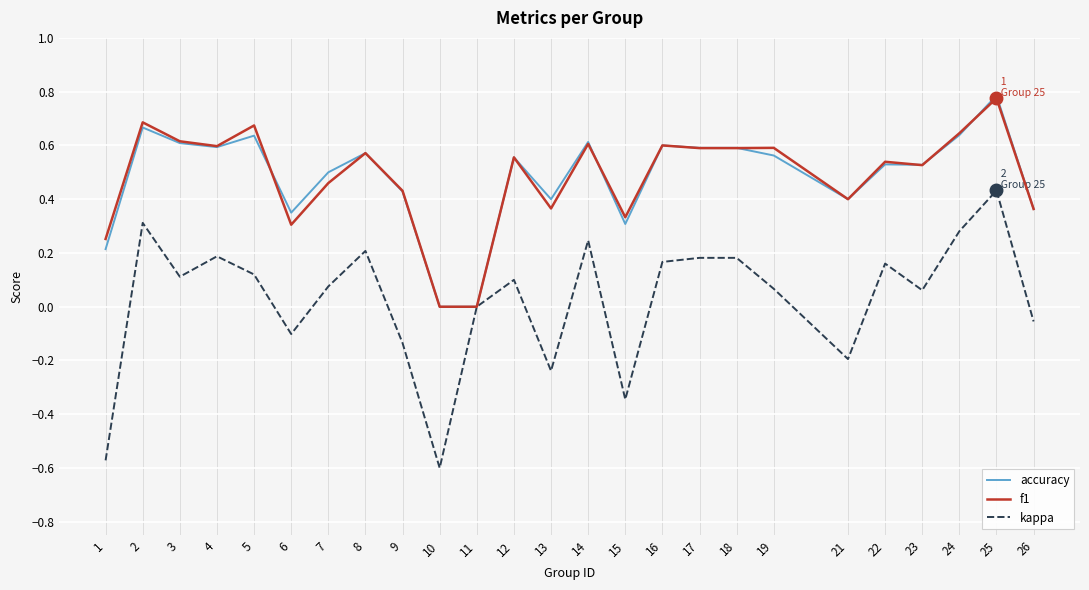

At which label does accuracy reach its peak?

25